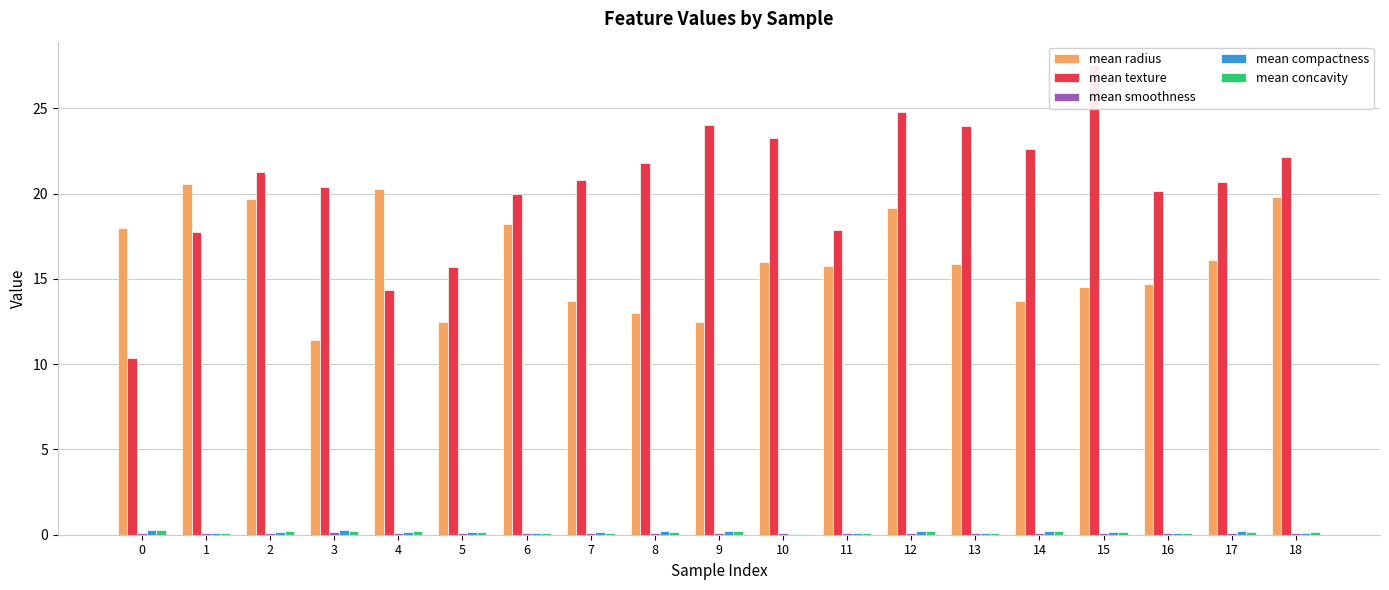

How many mean concavity values are between 0 and 1?

19